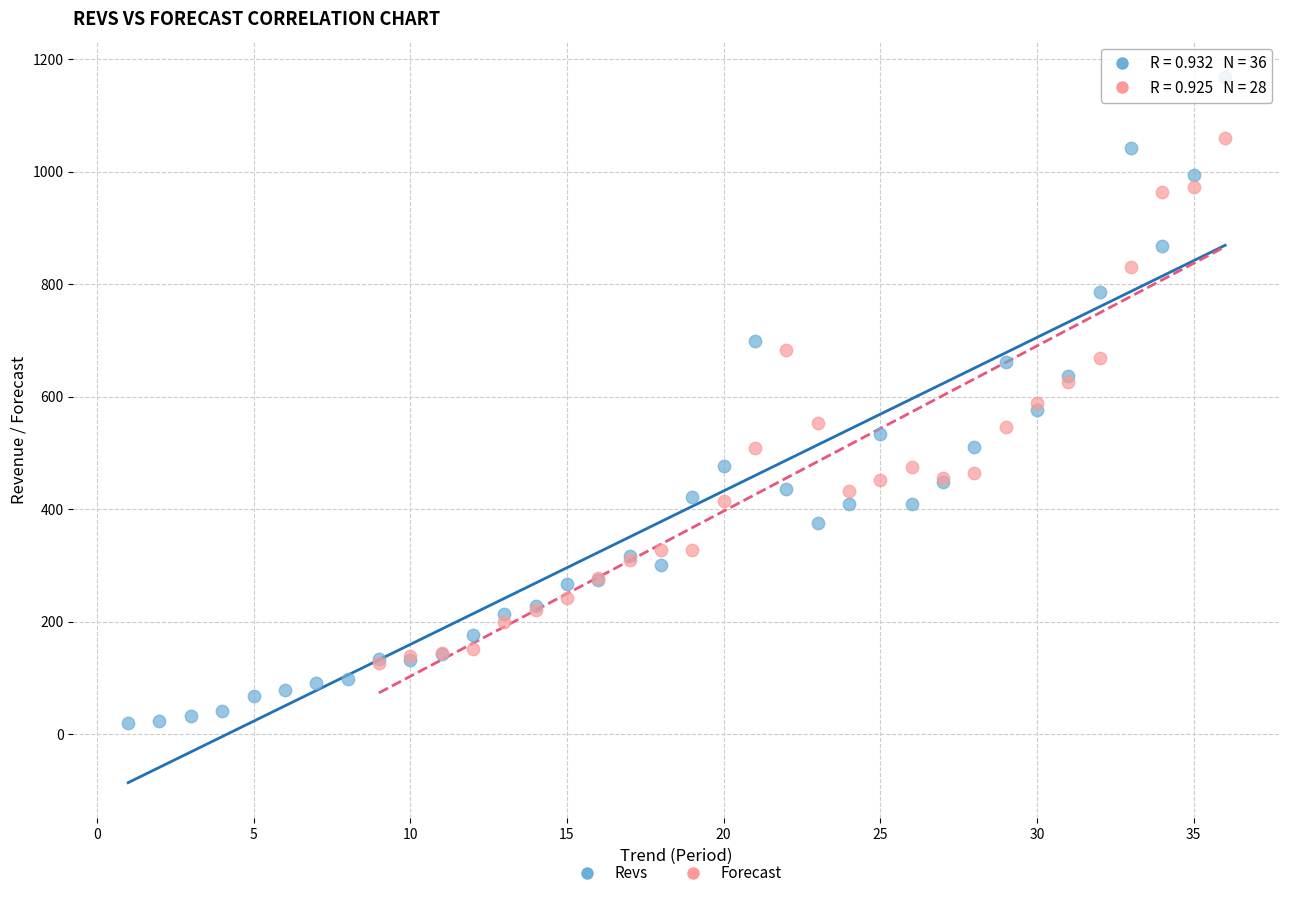

Which series reaches the minimum Y coordinate?

Revs